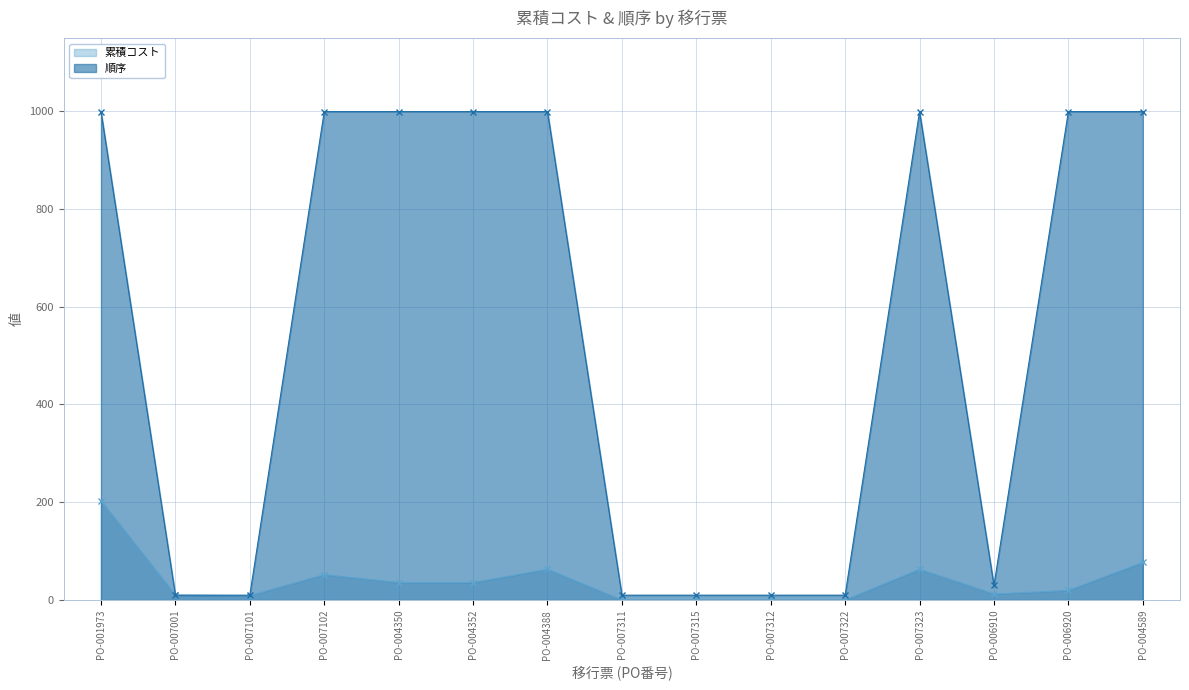

What is the label of the 12th point from the right?

PO-007102